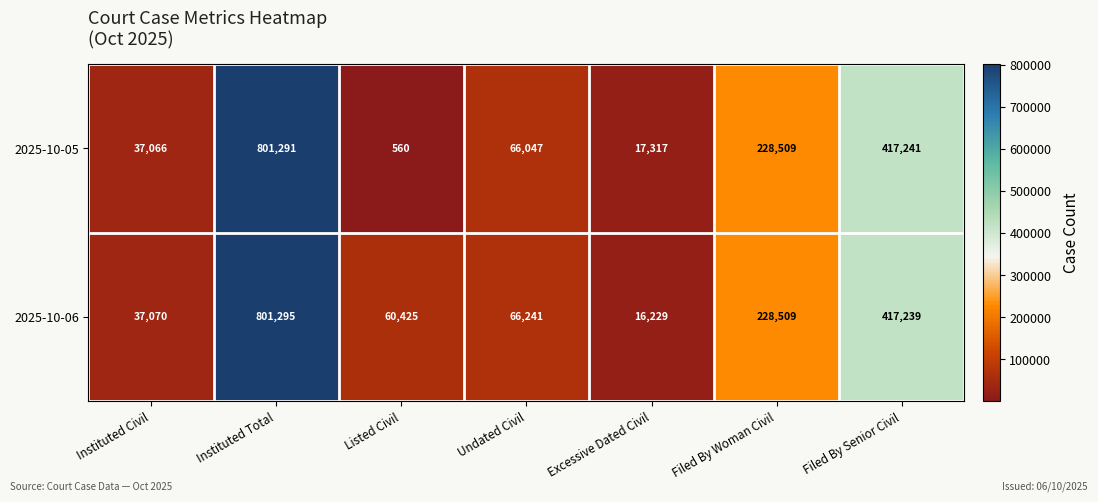

At which category does the chart reach its minimum across all series?

Listed Civil